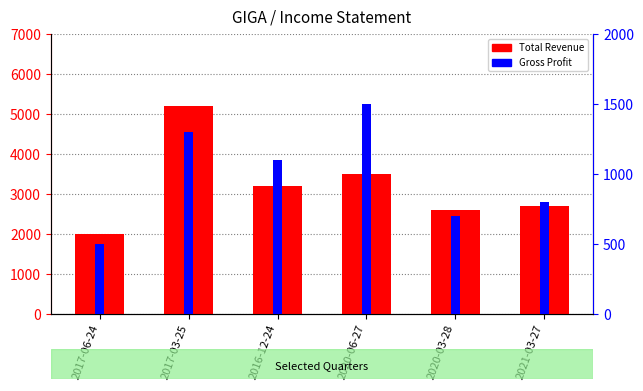

True or false: Total Revenue has a value of 1245 at 2017-06-24.

False